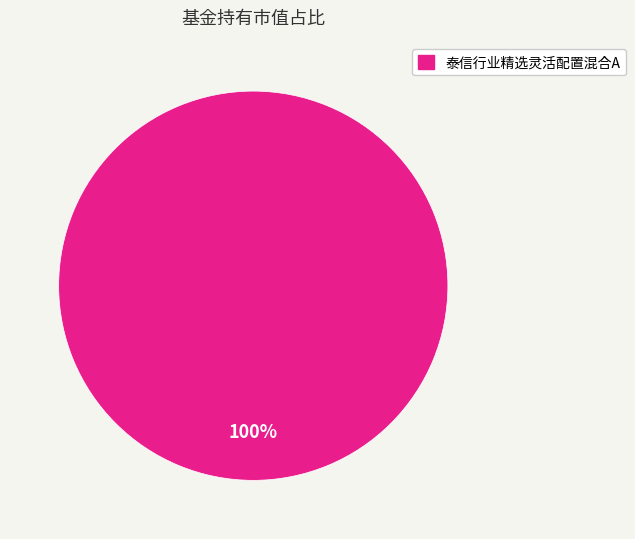

Count the number of slices in the pie.

1